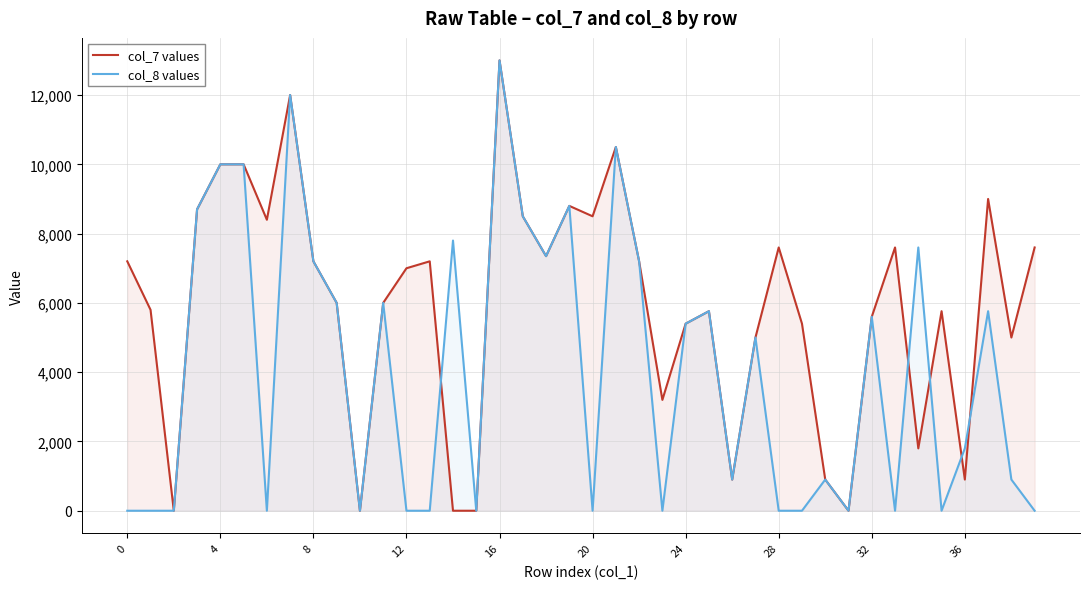

List the series in order of their overall mean, highest first.

col_7 values, col_8 values